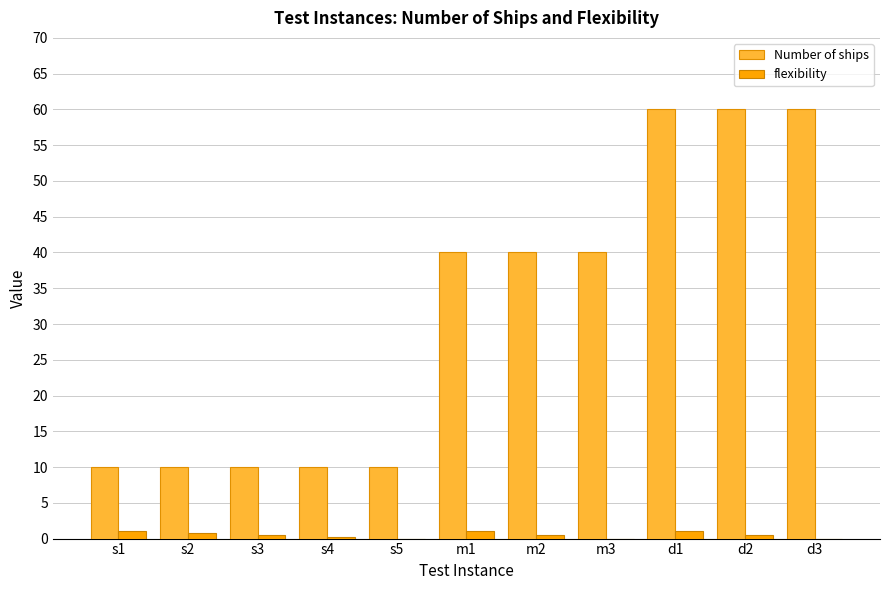

How many Number of ships values are between 10 and 60?

11